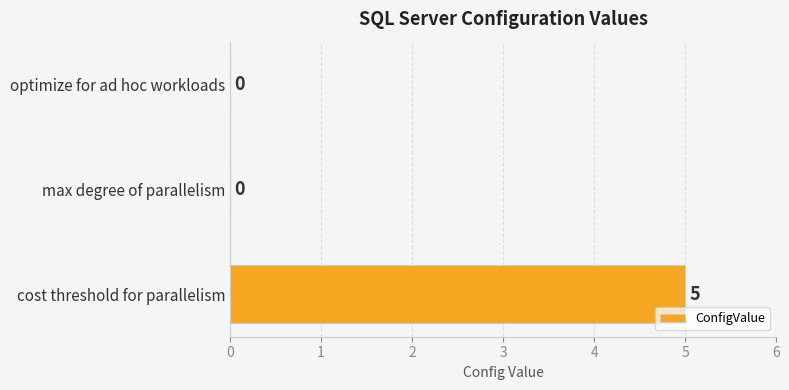

Is it true that the value at max degree of parallelism is 0?

True